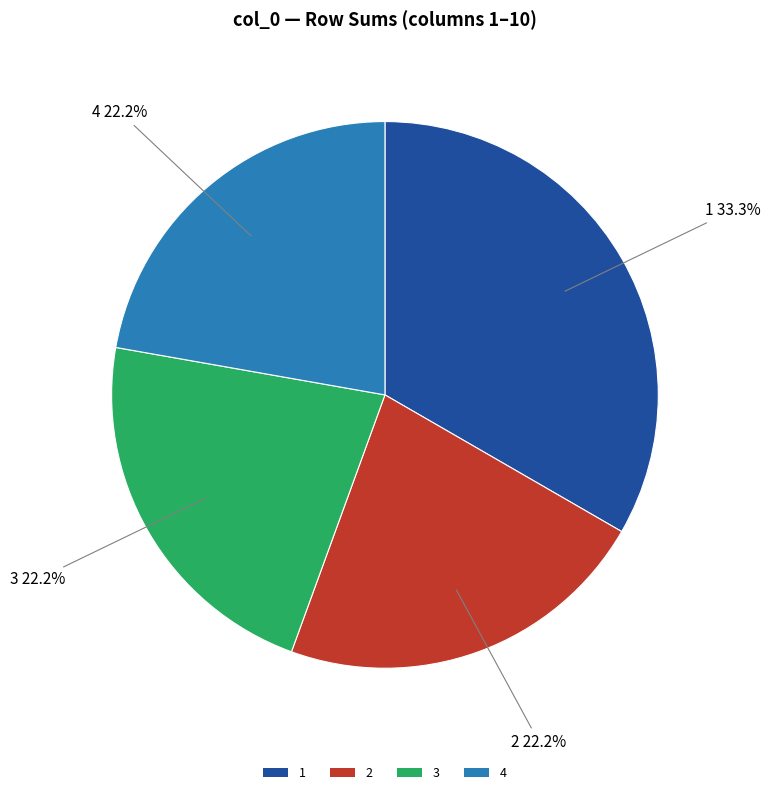

Count the number of slices in the pie.

4